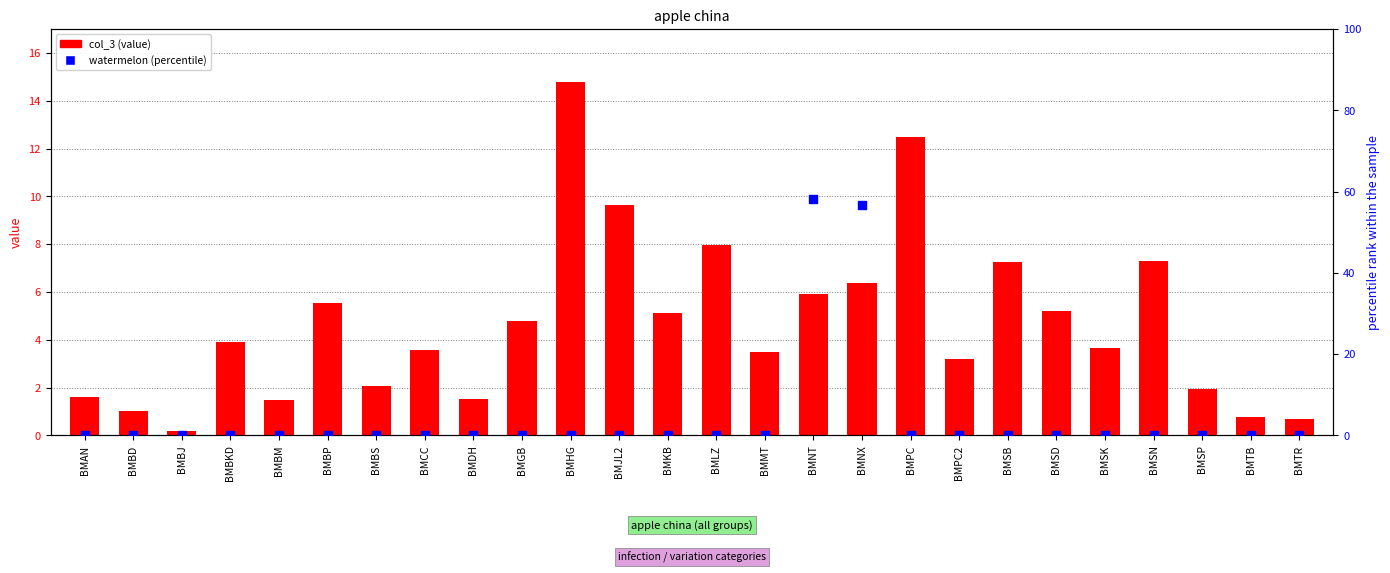

Is the value of watermelon (scaled %) at BMHG greater than the value of col_3 at BMJL2?

No